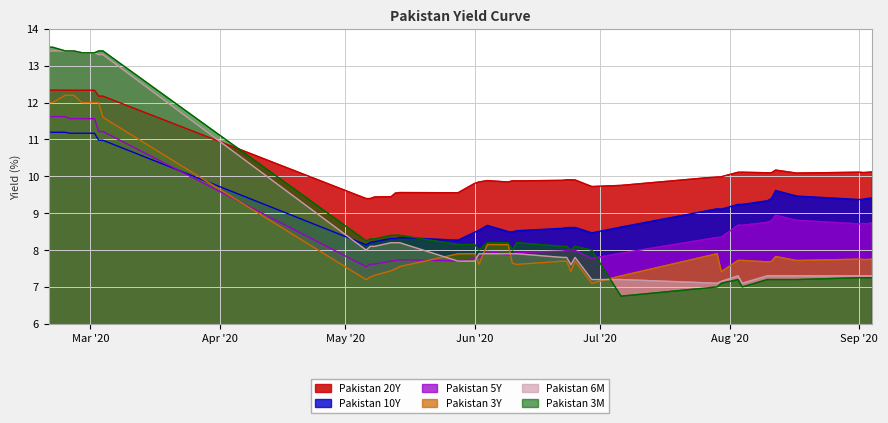

What is the minimum value shown in the chart?

6.8